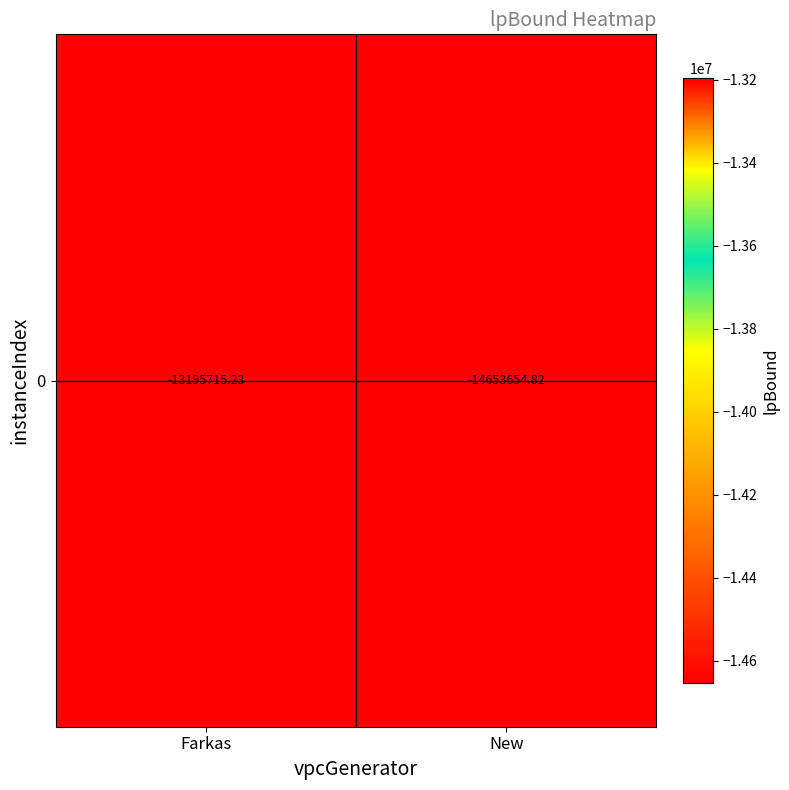

What is the average value?

-13924685.0